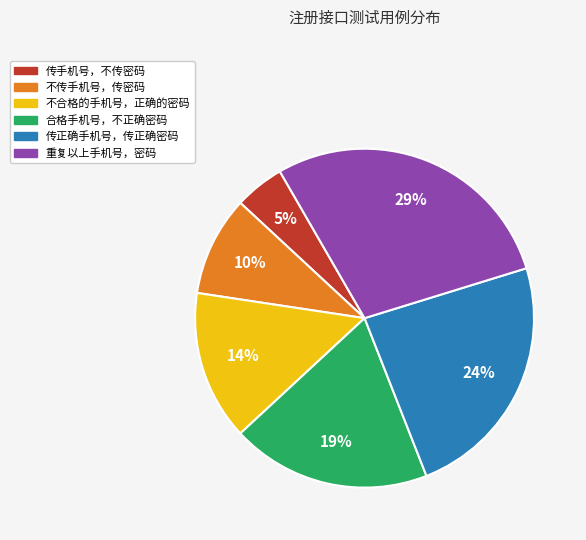

To the nearest percent, what portion does 传手机号，不传密码 represent?

5%